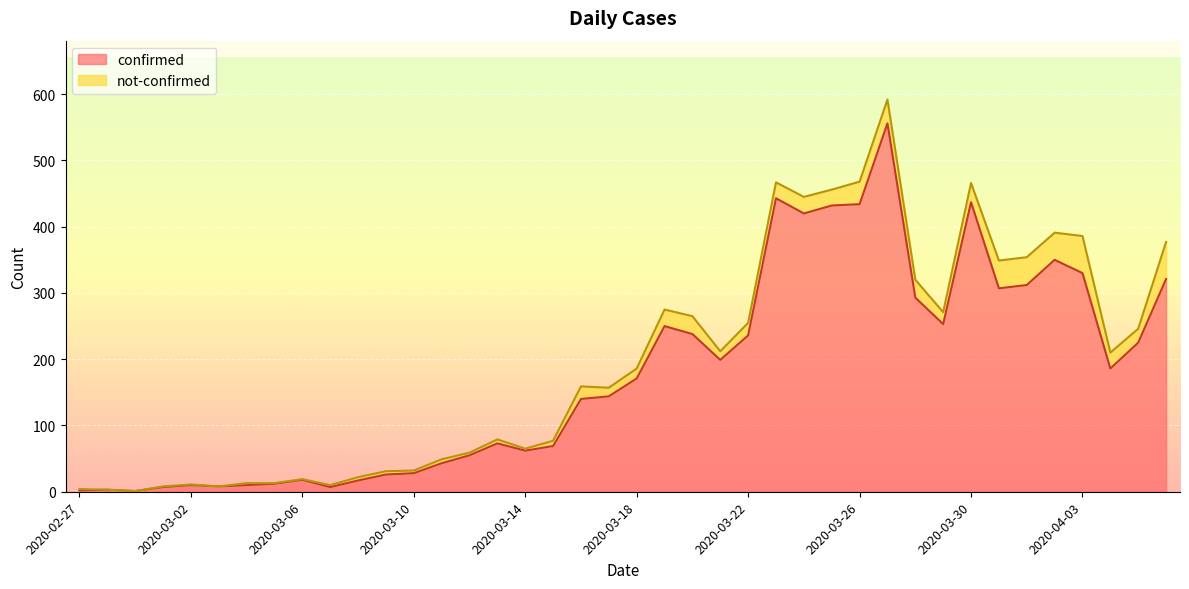

At which label is the value closest to 278?

2020-03-28